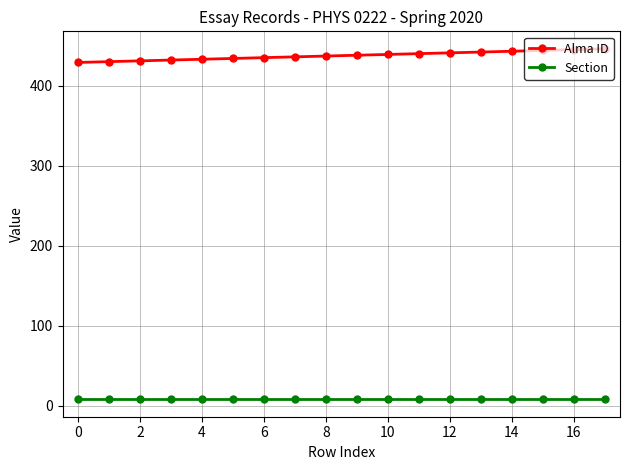

What is the lowest value of the Alma ID series?

429